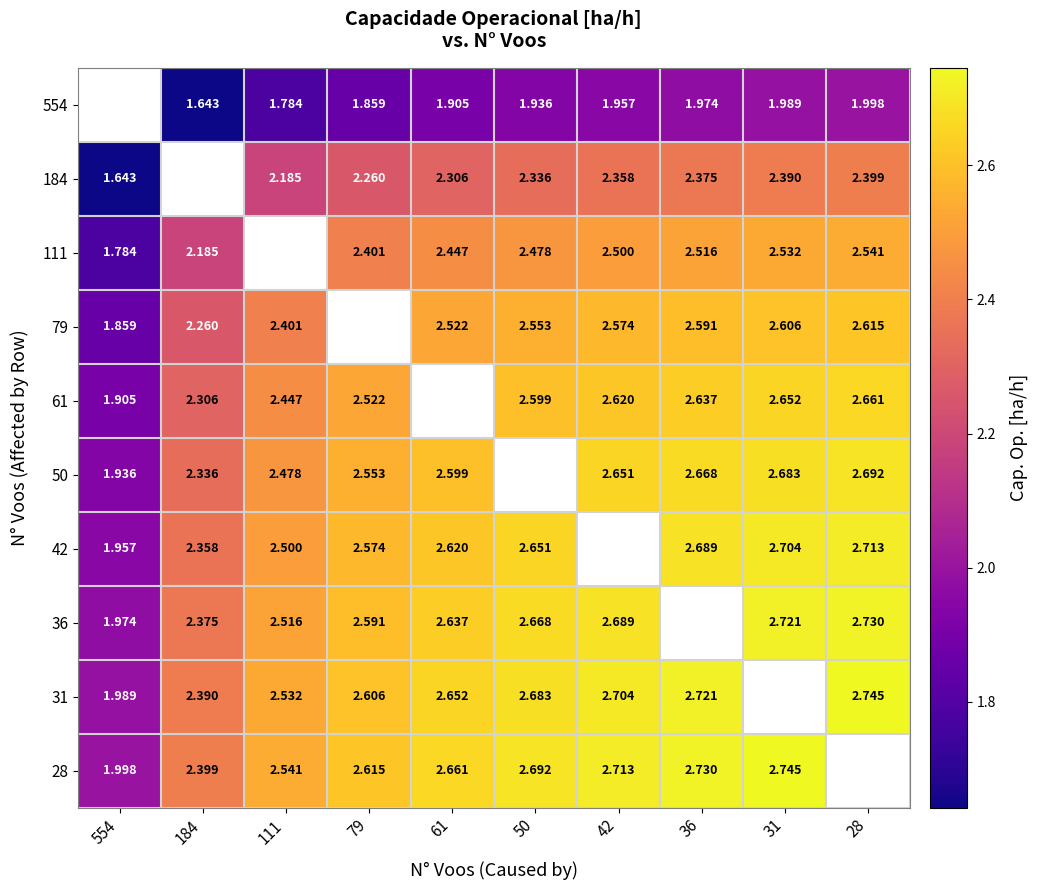

How many series are shown in this chart?

10